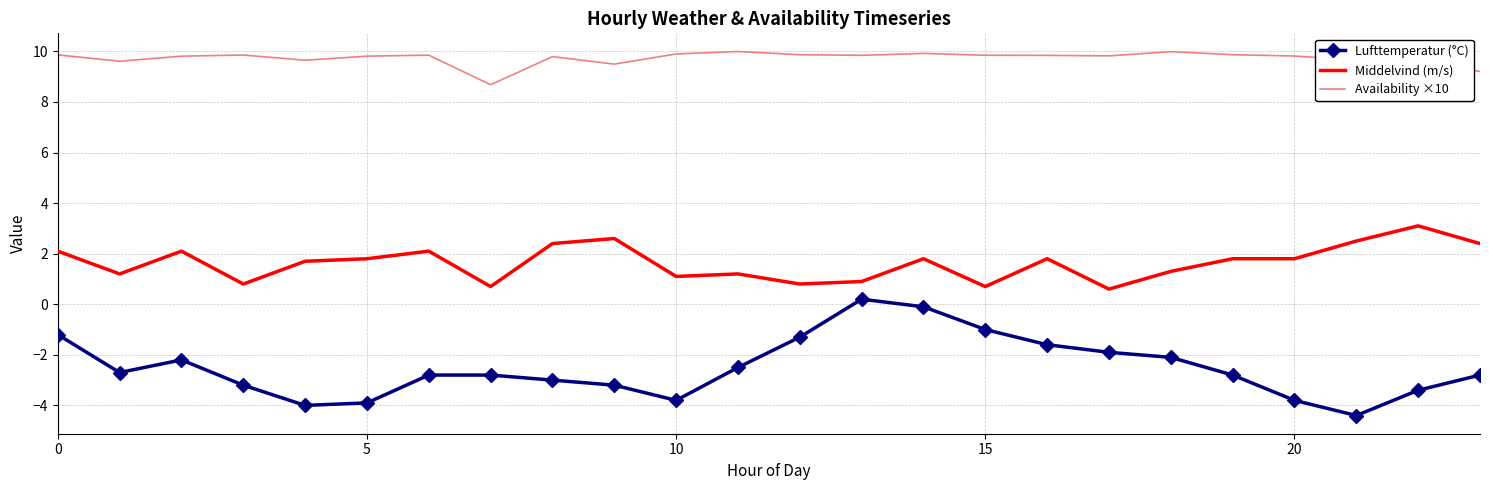

Which series has the largest range (max minus min)?

Lufttemperatur (°C)